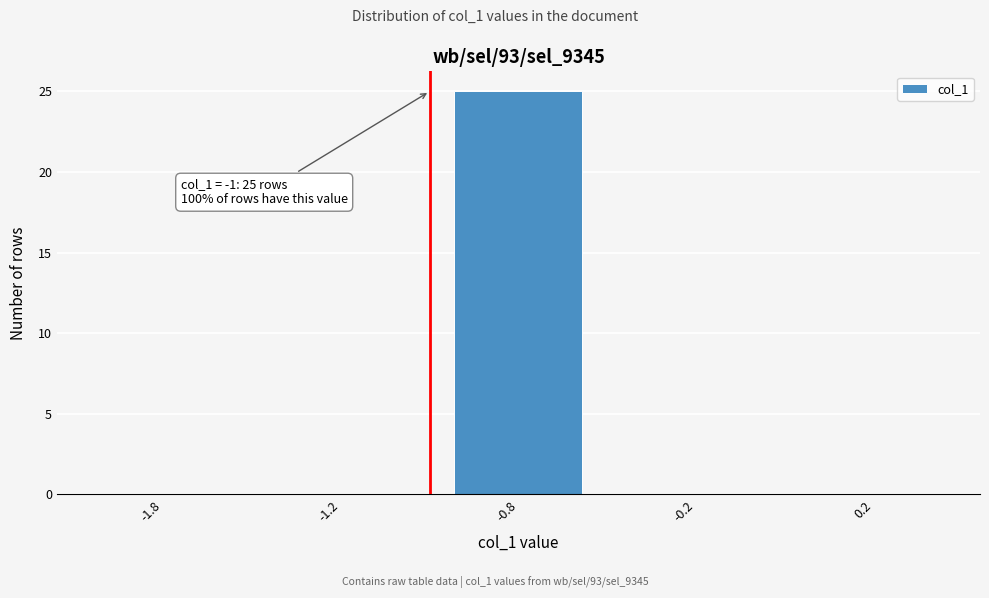

Reading left to right, extract all data points from this chart.

-1.8=0	-1.2=0	-0.8=25	-0.2=0	0.2=0